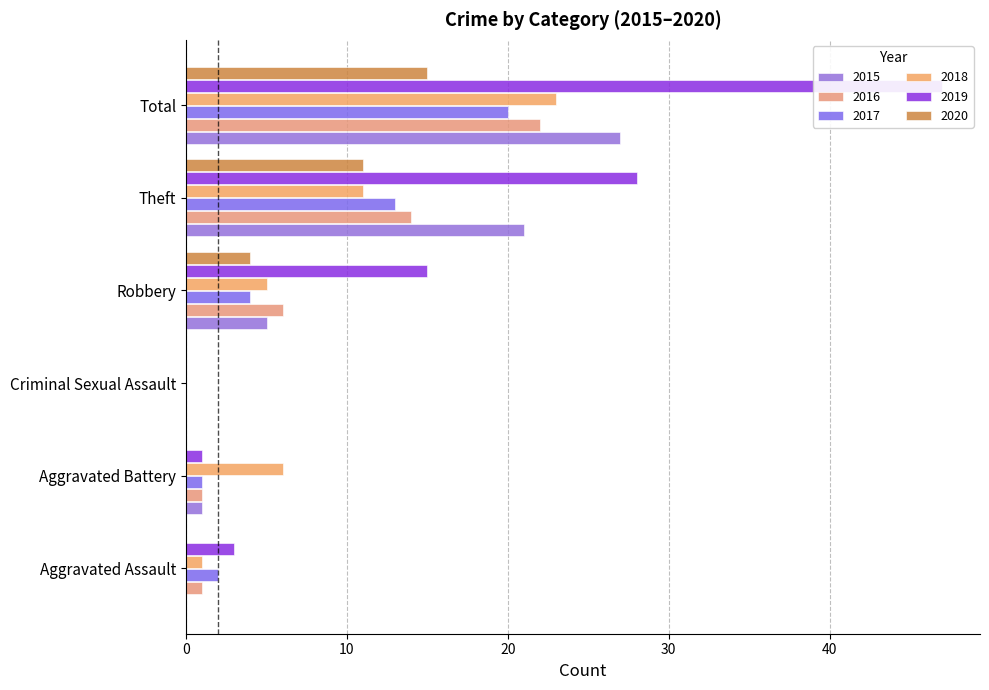

Does the chart contain stacked bars?

No